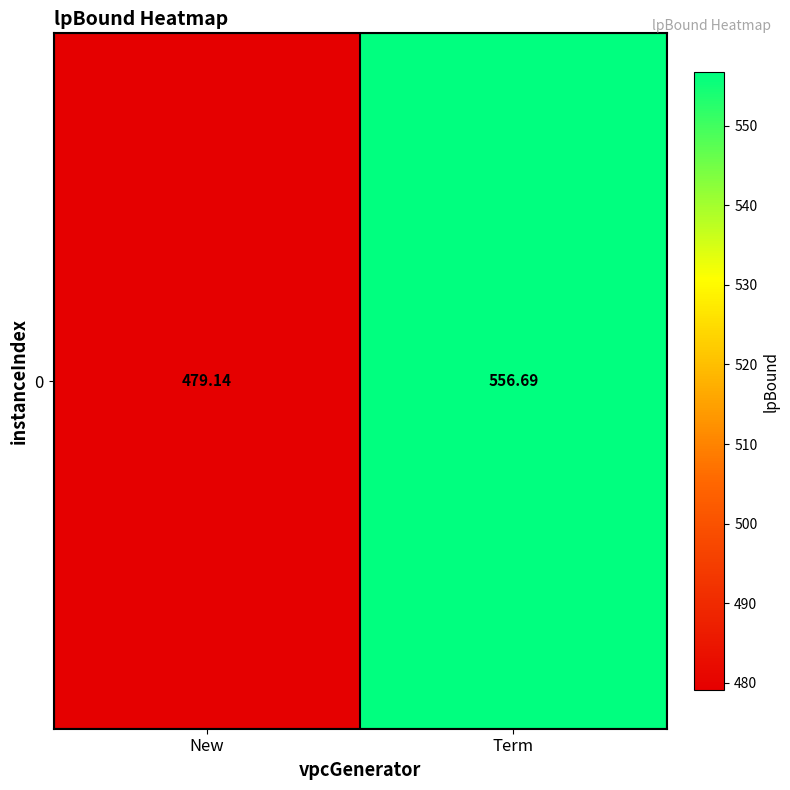

Reading left to right, what are all the values shown in this chart?

New=479.1	Term=556.7